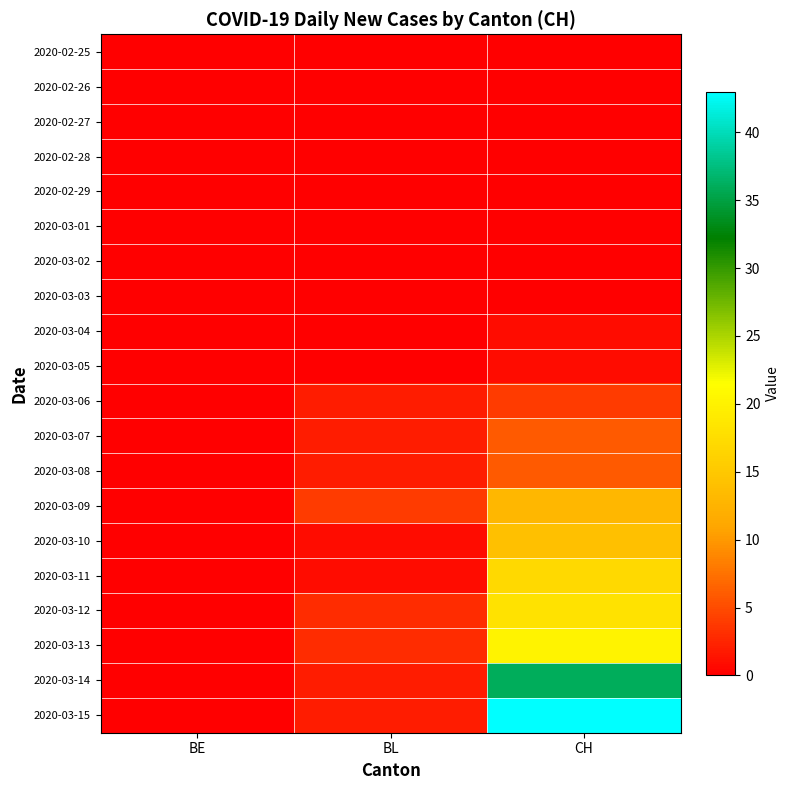

Reading left to right, what are all the values shown in this chart?

2020-02-25: BE=0	BL=0	CH=0
2020-02-26: BE=0	BL=0	CH=0
2020-02-27: BE=0	BL=0	CH=0
2020-02-28: BE=0	BL=0	CH=0
2020-02-29: BE=0	BL=0	CH=0
2020-03-01: BE=0	BL=0	CH=0
2020-03-02: BE=0	BL=0	CH=0
2020-03-03: BE=0	BL=0	CH=0
2020-03-04: BE=0	BL=0	CH=1
2020-03-05: BE=0	BL=0	CH=1
2020-03-06: BE=0	BL=2	CH=4
2020-03-07: BE=0	BL=2	CH=6
2020-03-08: BE=0	BL=2	CH=6
2020-03-09: BE=0	BL=4	CH=13
2020-03-10: BE=0	BL=1	CH=14
2020-03-11: BE=0	BL=1	CH=17
2020-03-12: BE=0	BL=3	CH=18
2020-03-13: BE=0	BL=3	CH=20
2020-03-14: BE=0	BL=2	CH=36
2020-03-15: BE=0	BL=2	CH=43